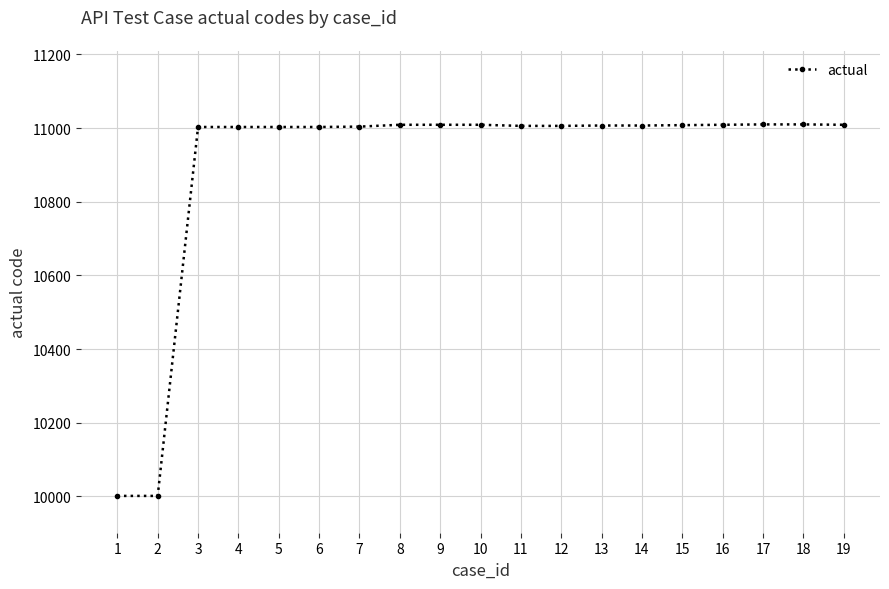

What is the sum of all values?

207117